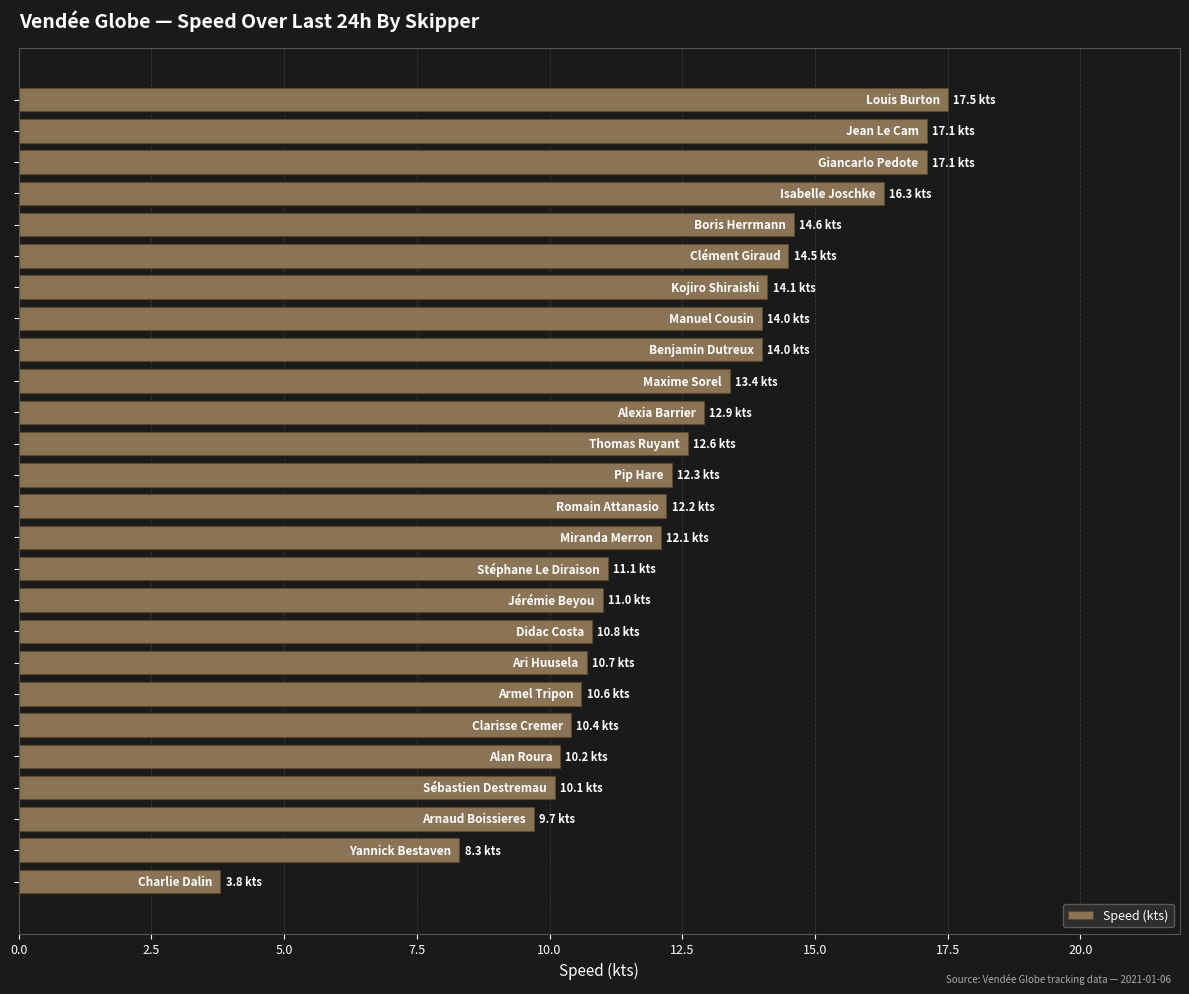

What is the smallest value displayed?

3.8